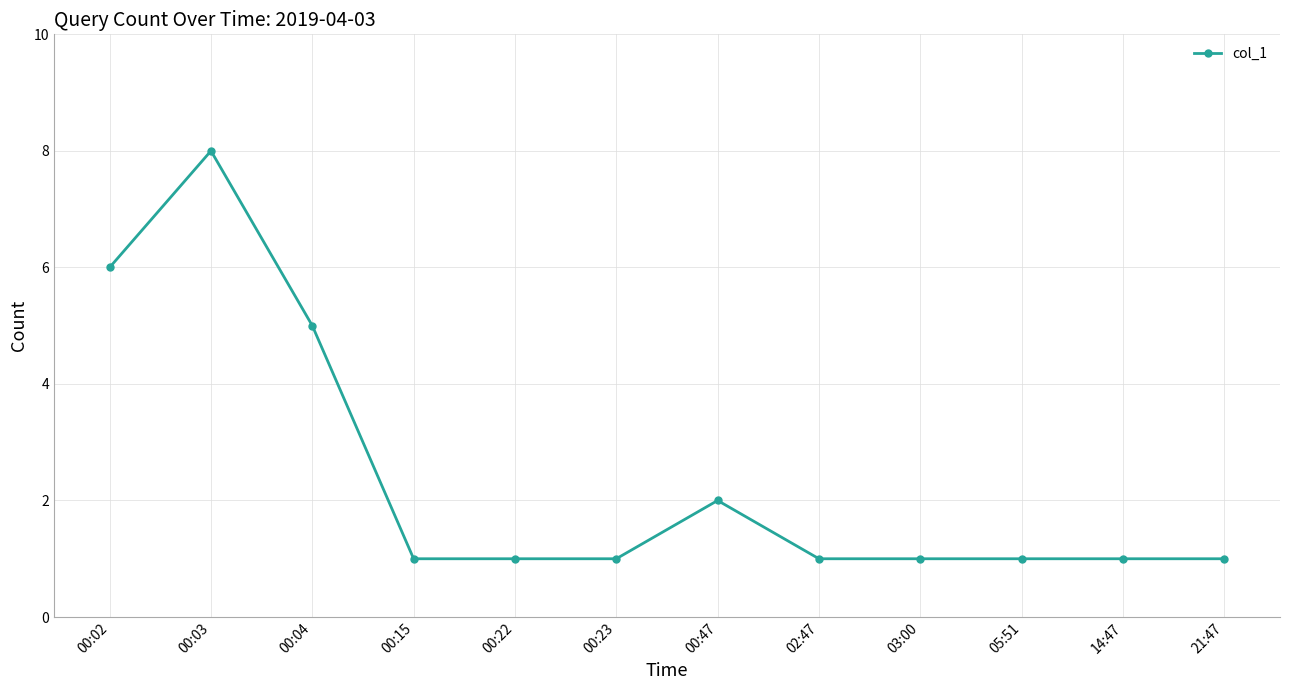

What is the ratio of the value at 03:00 to the value at 14:47?

1.0